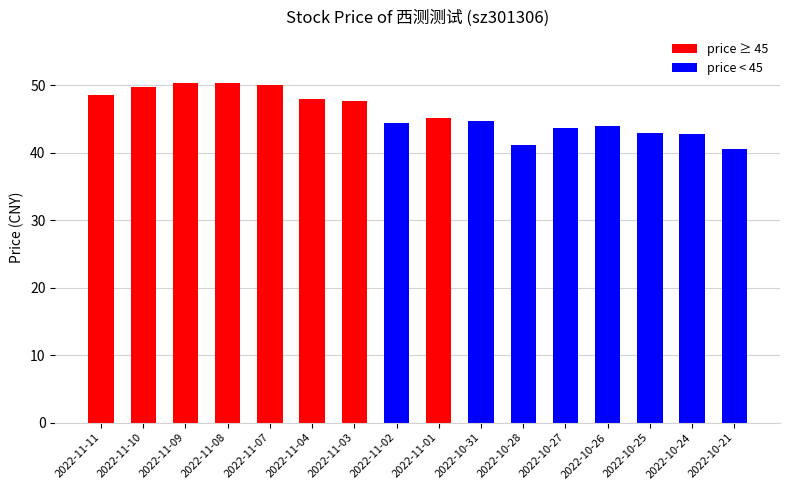

True or false: the data shows 41.2 at 2022-10-28.

True